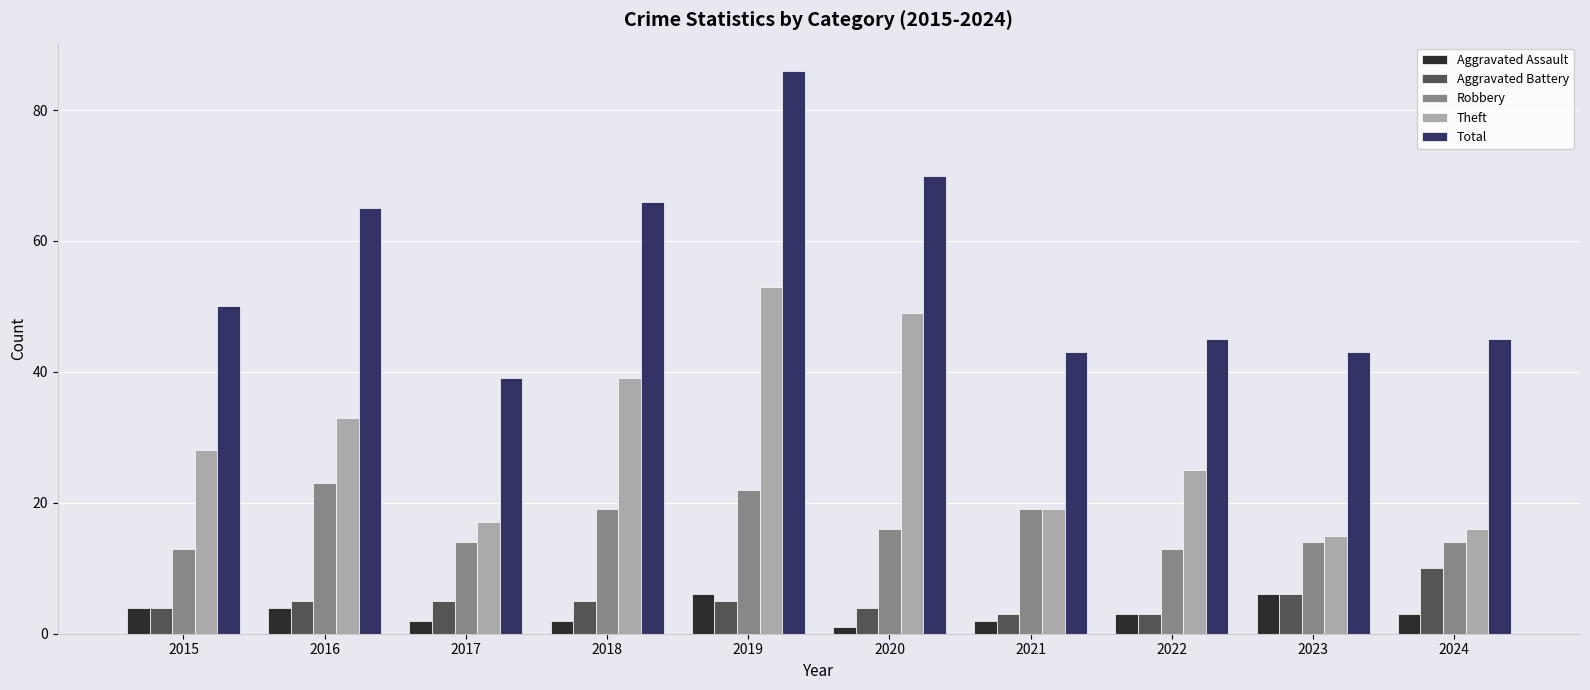

Reading right to left, extract all data points from this chart.

Aggravated Assault: 3	6	3	2	1	6	2	2	4	4
Aggravated Battery: 10	6	3	3	4	5	5	5	5	4
Robbery: 14	14	13	19	16	22	19	14	23	13
Theft: 16	15	25	19	49	53	39	17	33	28
Total: 45	43	45	43	70	86	66	39	65	50